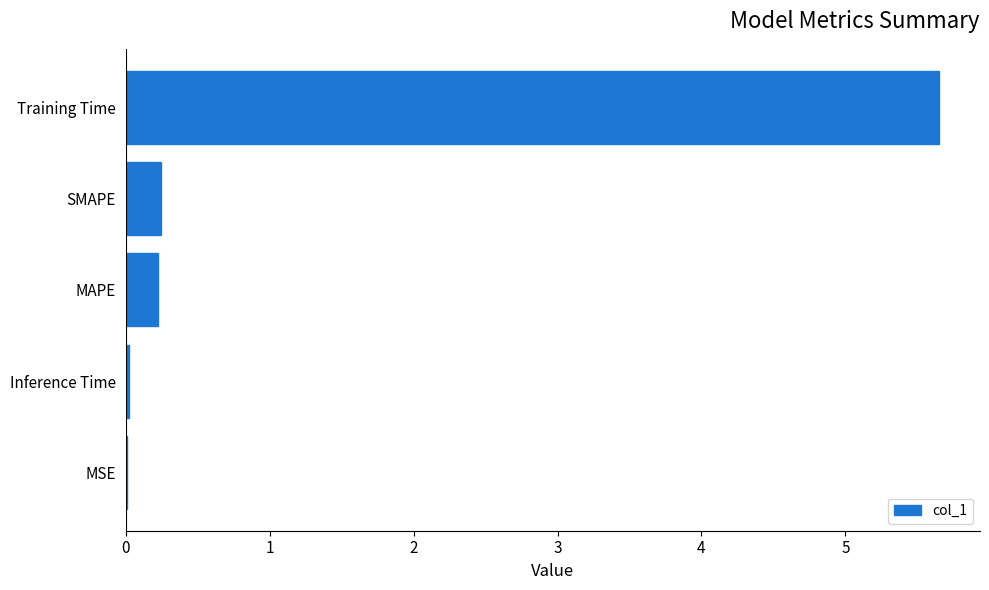

What is the approximate value at Training Time?

5.7